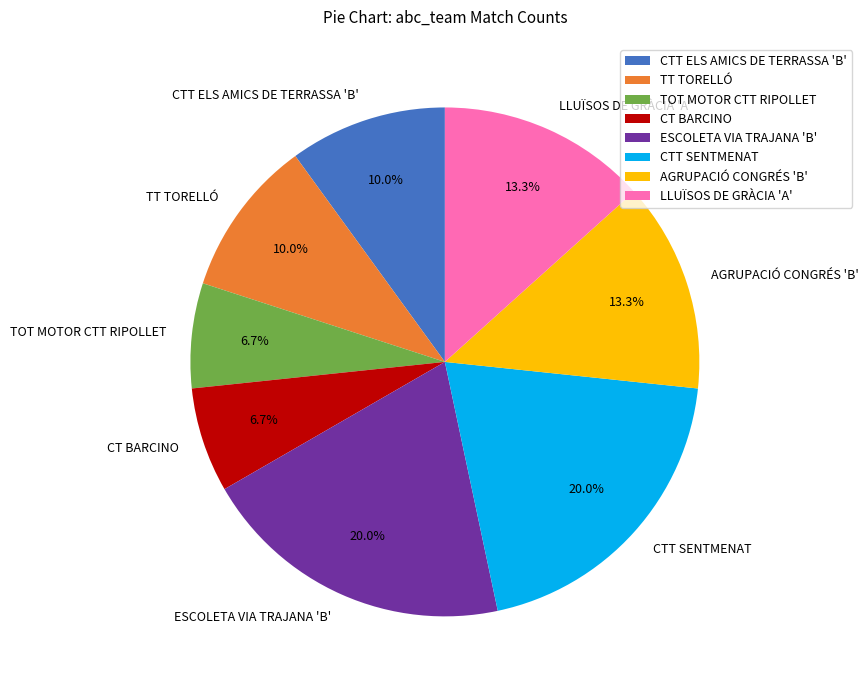

Do CTT SENTMENAT and TOT MOTOR CTT RIPOLLET together represent more than half of the pie?

No